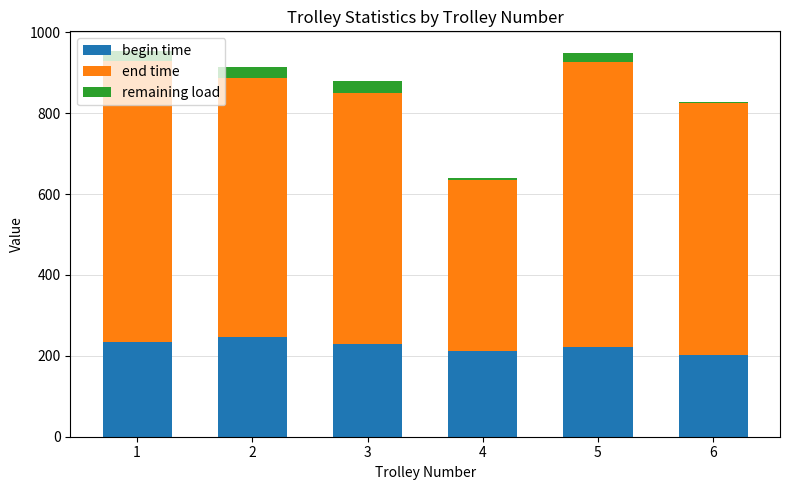

How many data points in begin time are above 228?

3